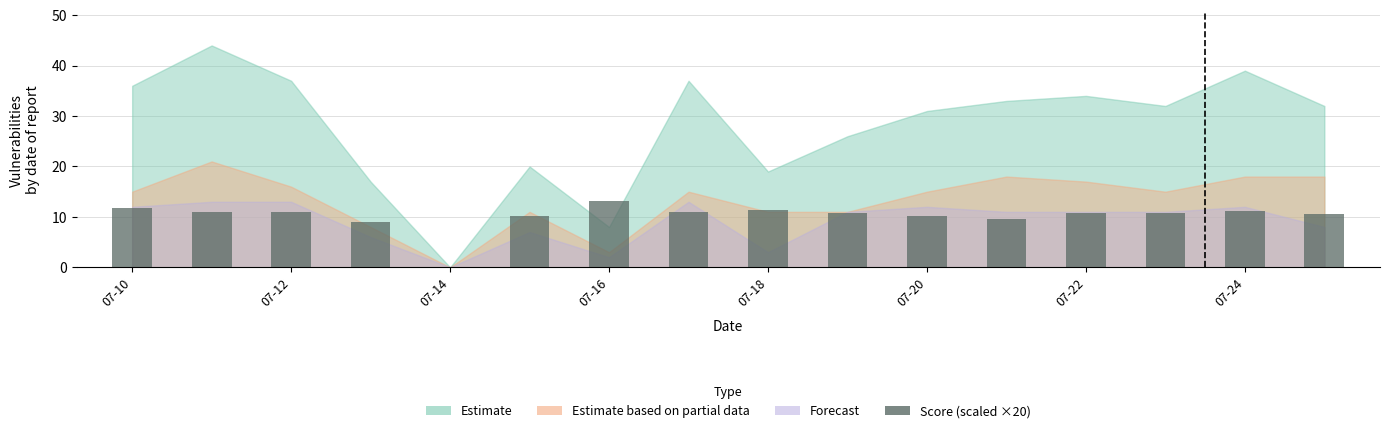

What is the sum of all values?

162.6